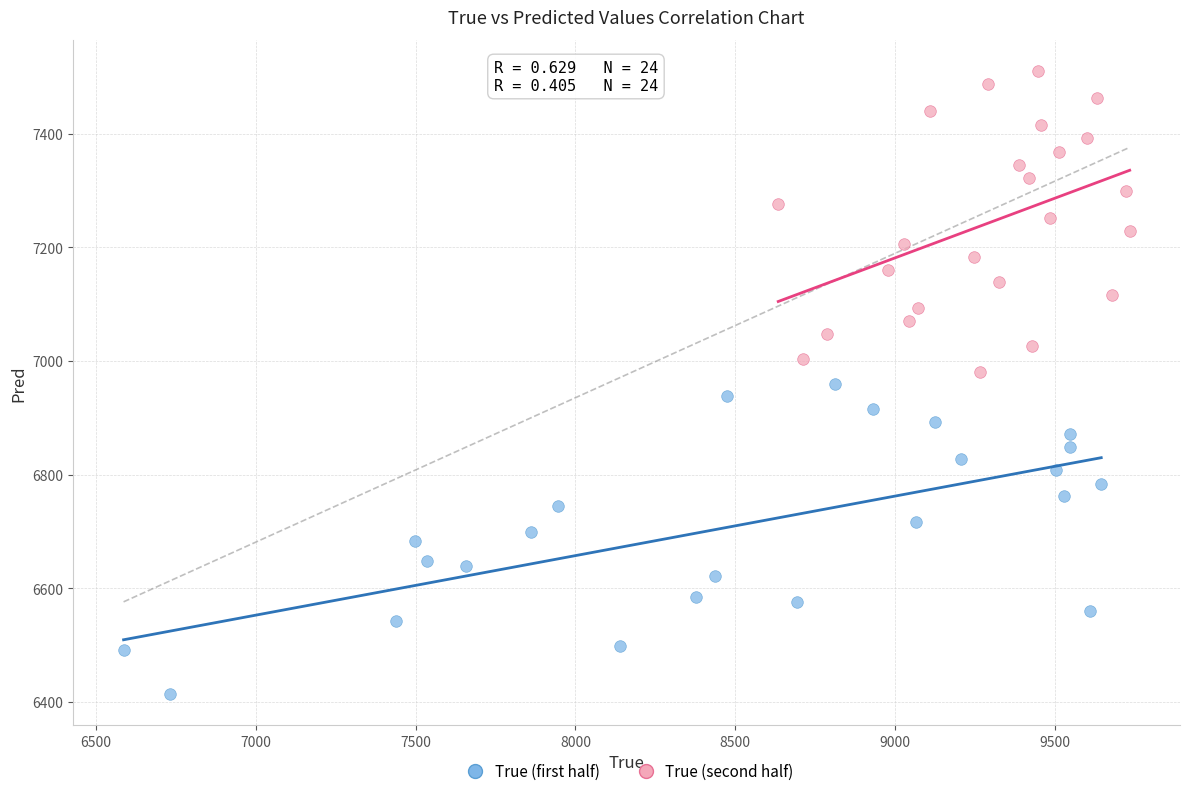

Which series contains the lowest Y value?

True (first half)